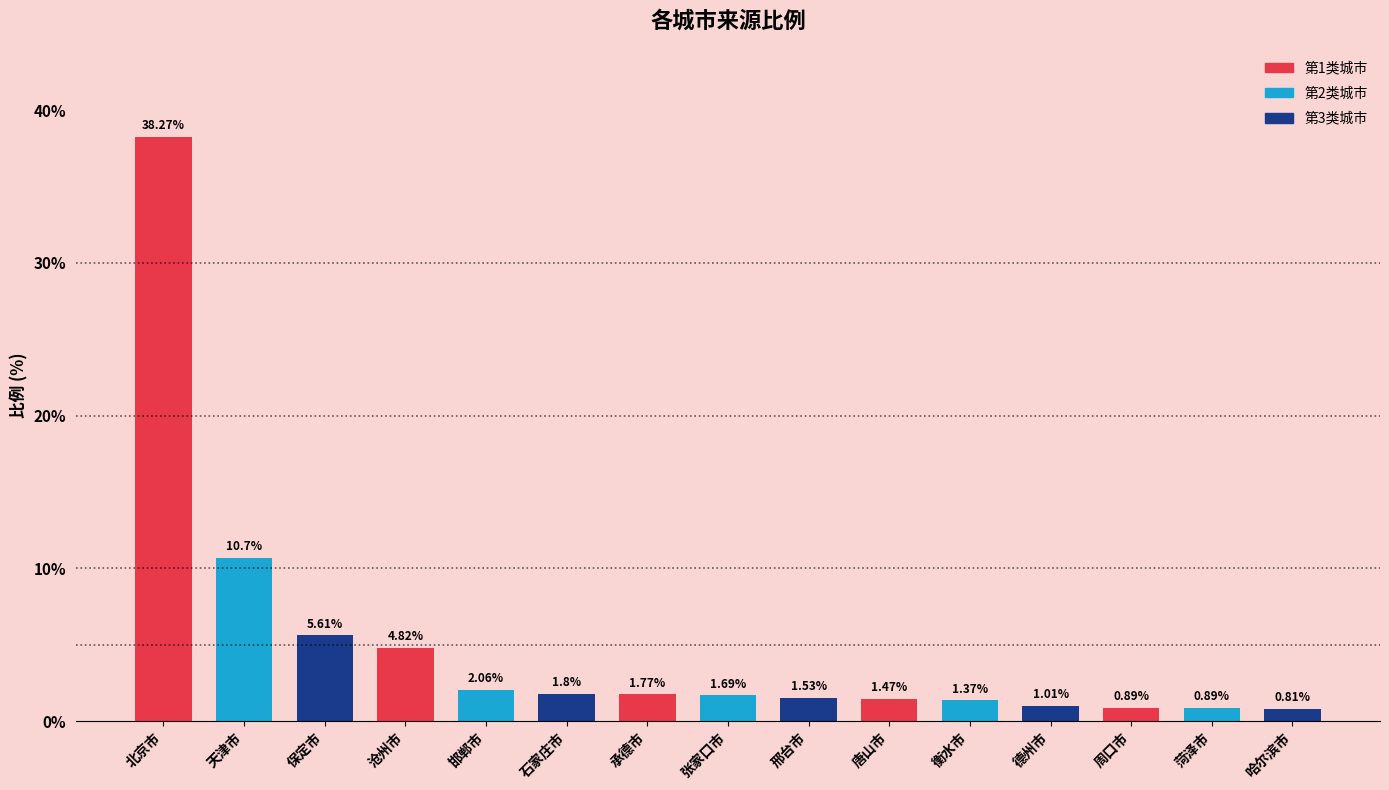

Read the value at 北京市.

38.3